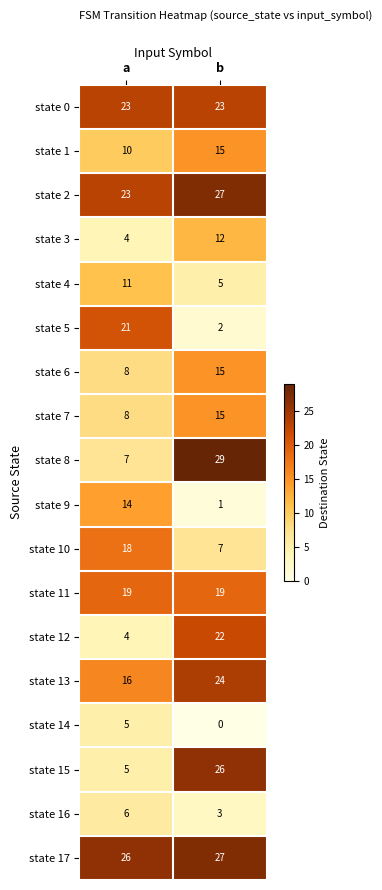

Read the state 6 value at a.

8